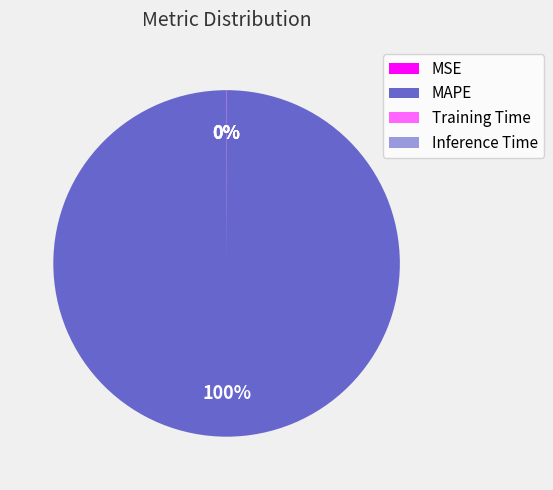

True or false: MAPE accounts for 93% of the total.

False